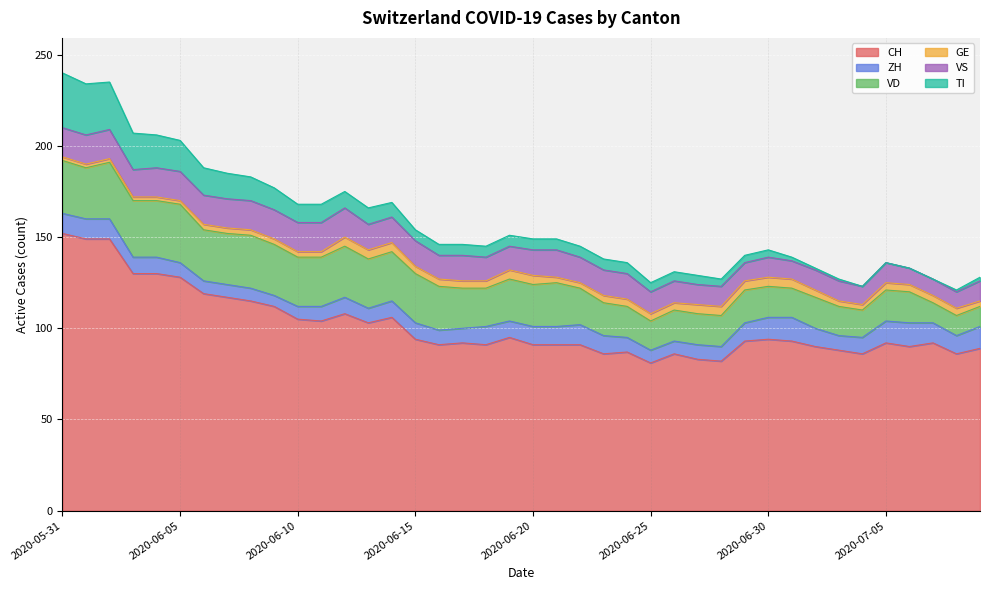

How many interior local peaks does the ZH series have?

5